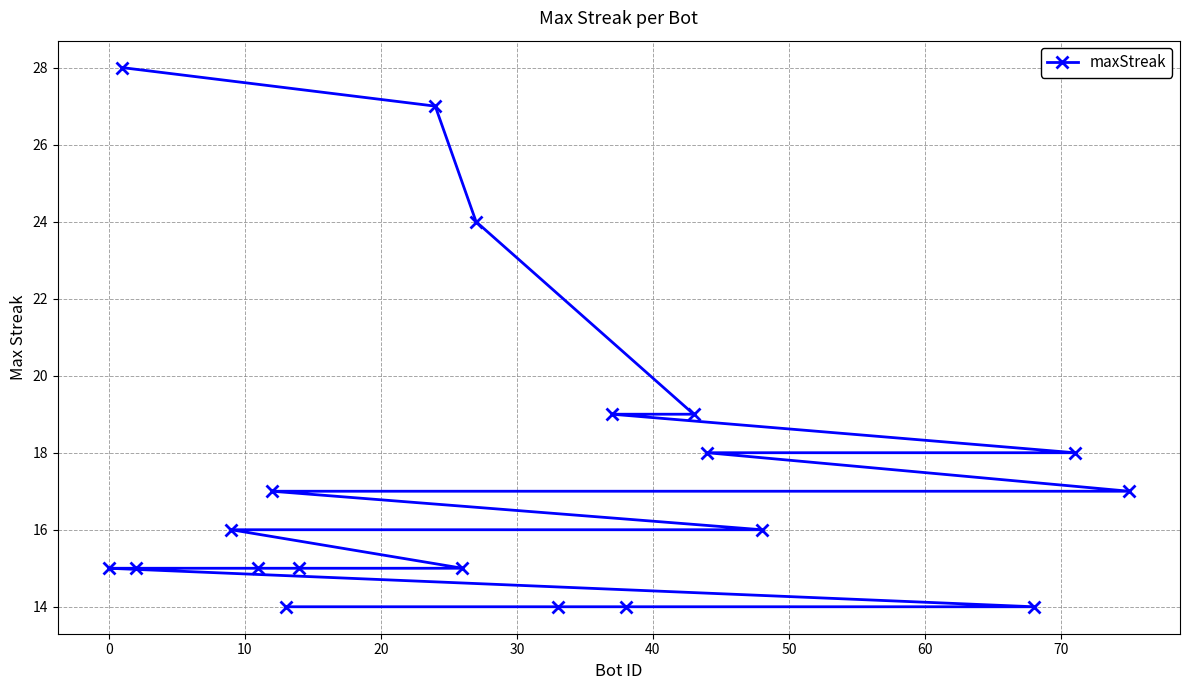

What is the maximum value shown in the chart?

28